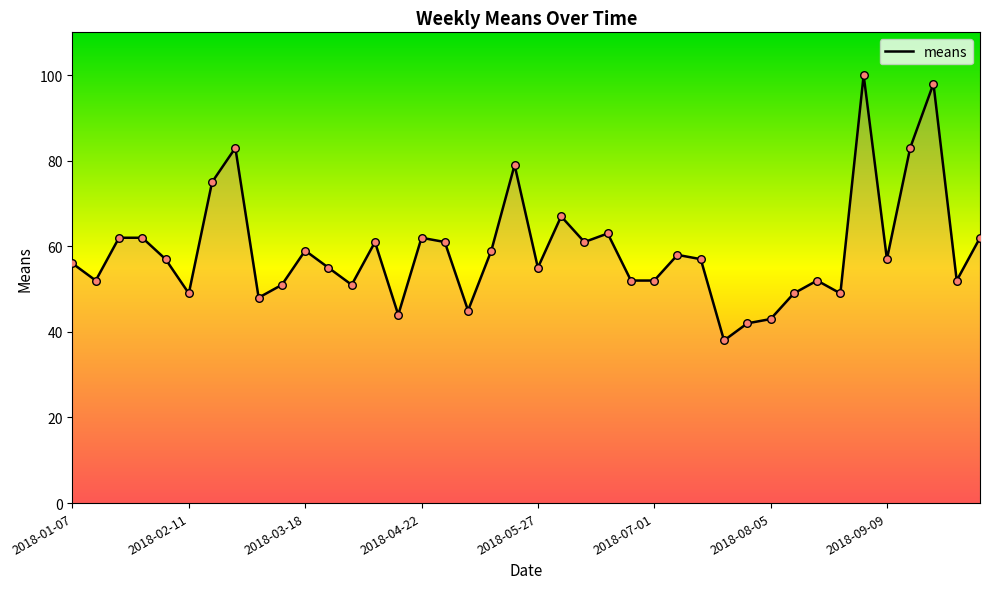

What is the maximum value shown in the chart?

100